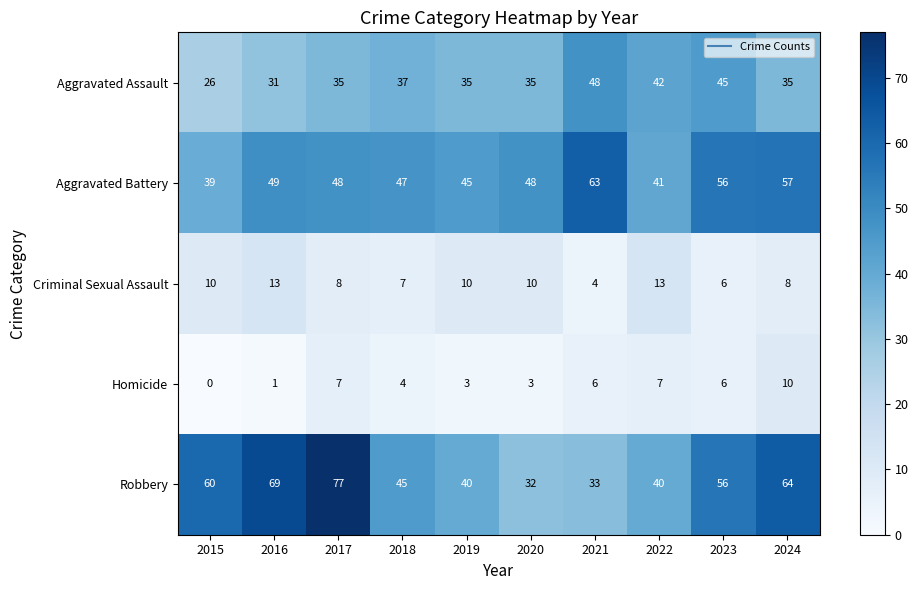

How many data points does each series have?

10